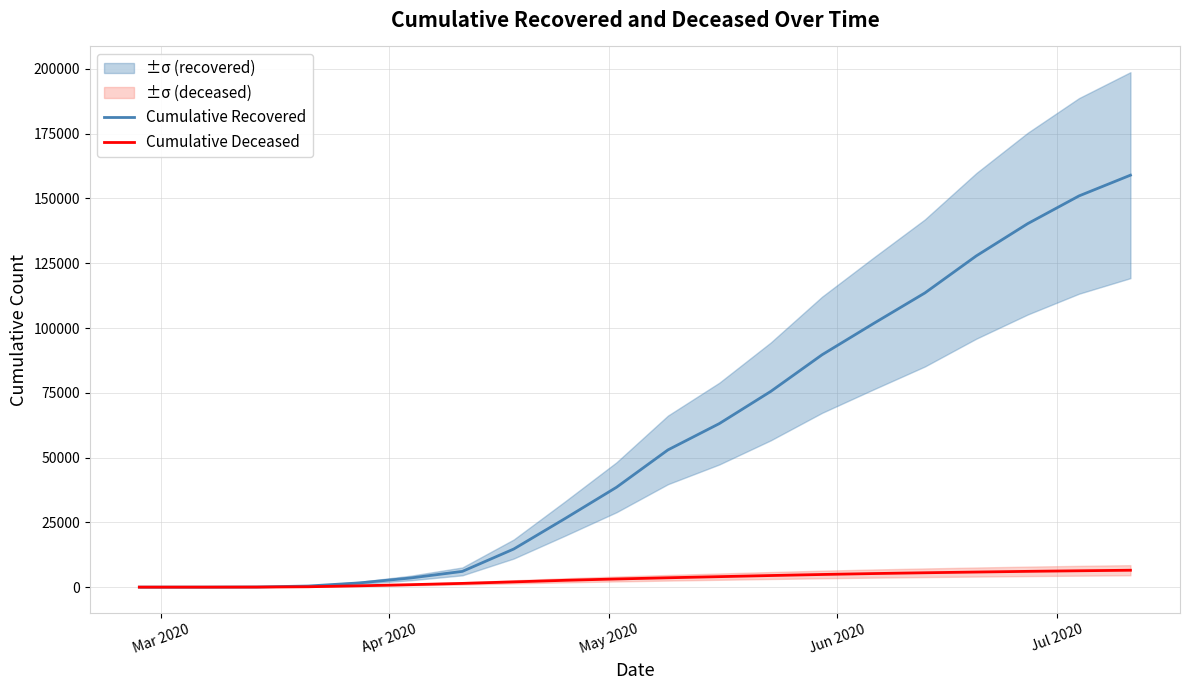

What is the highest value of the Cumulative Deceased series?

6520